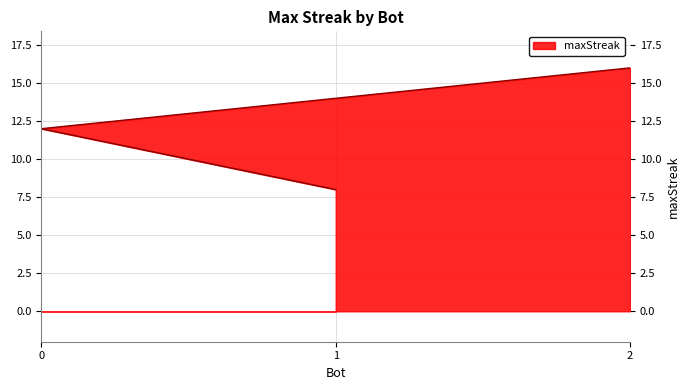

List the labels in order of value, smallest first.

1, 0, 2